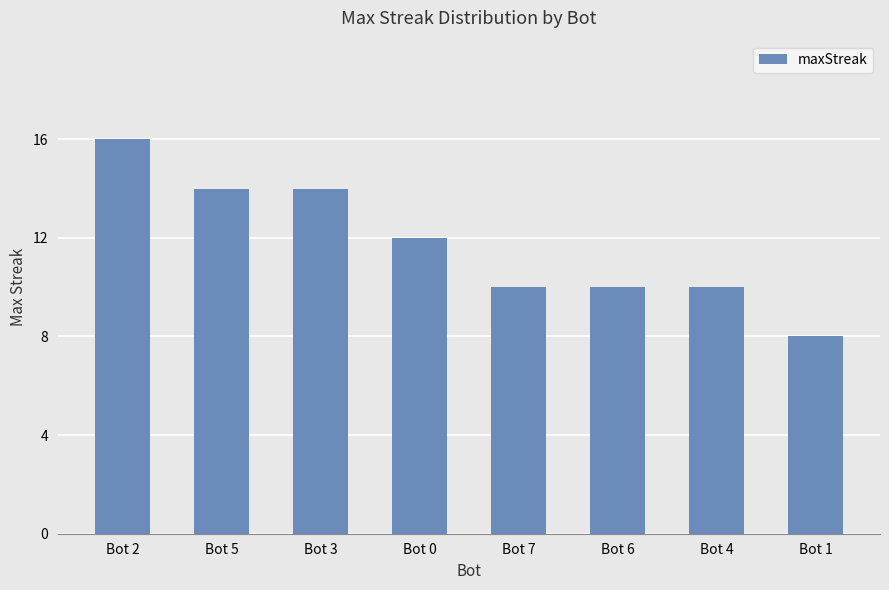

What is the change in value from Bot 6 to Bot 1?

-2